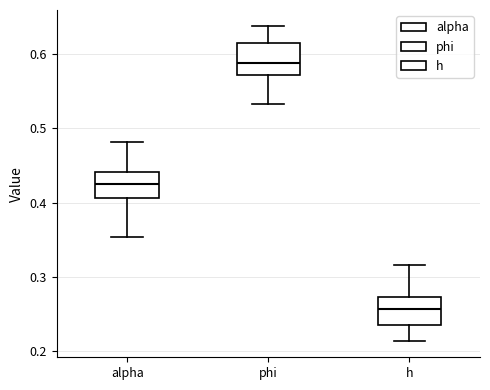

Where does the median line of the box for alpha sit on the y-axis? The values are not printed on the chart, so give them approximately, as read against the axis.

0.42